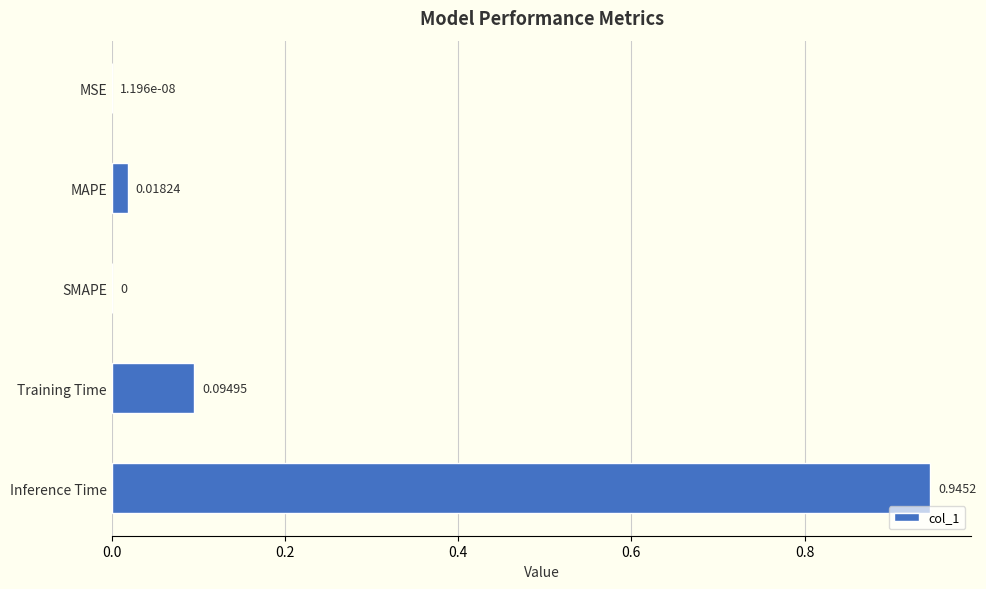

Which category has the highest value across all series?

Inference Time